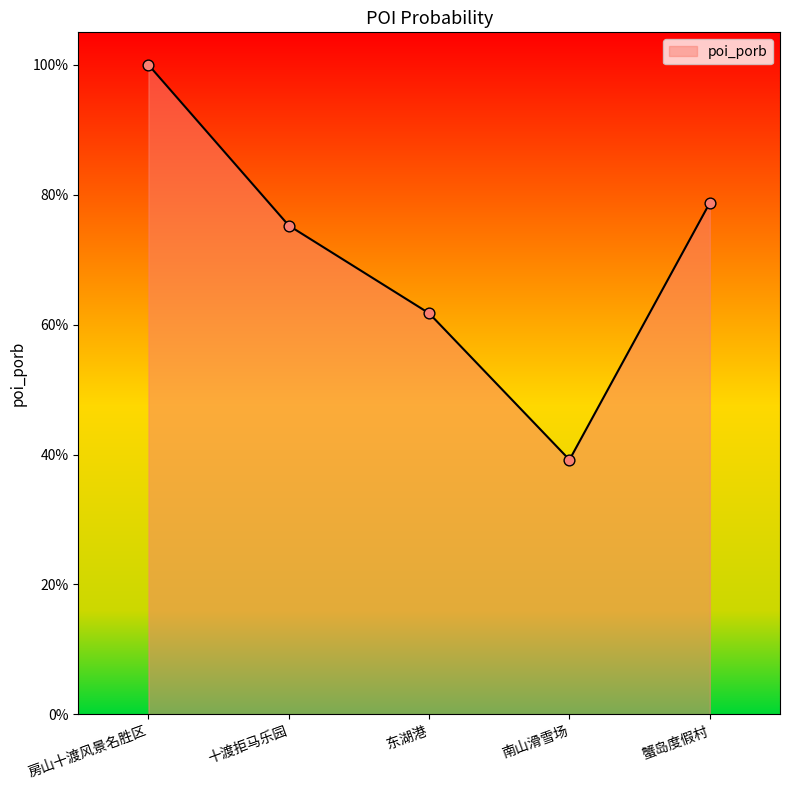

Which has a higher value, 房山十渡风景名胜区 or 十渡拒马乐园?

房山十渡风景名胜区